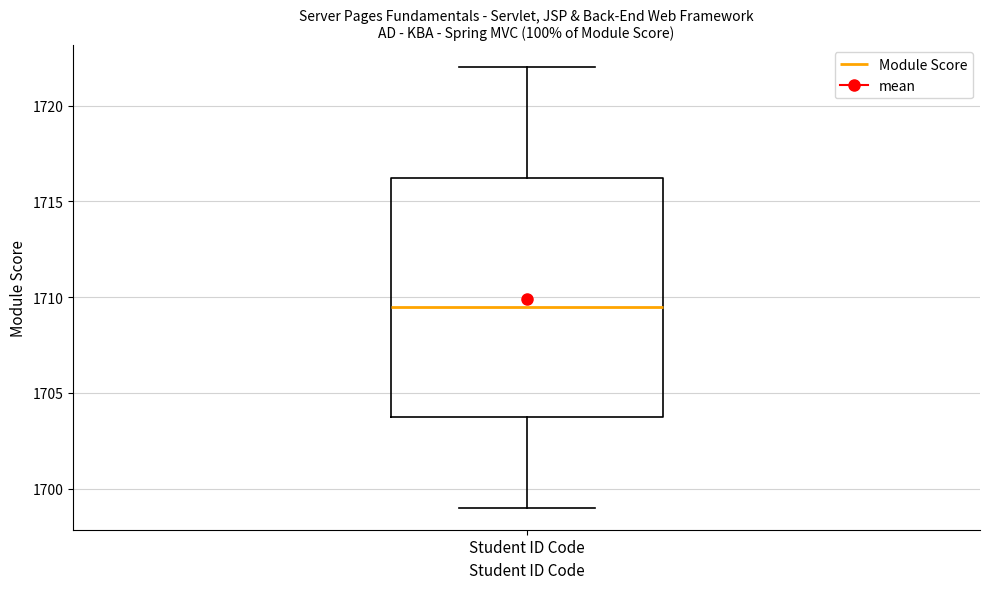

Where does the median line of the box for Student ID Code sit on the y-axis? The values are not printed on the chart, so give them approximately, as read against the axis.

1709.5